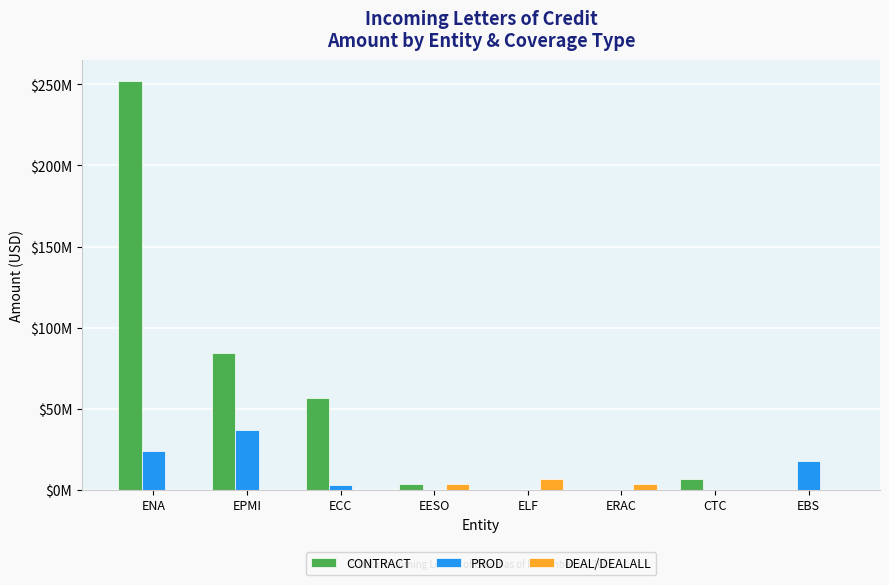

The value of CONTRACT at ENA is 252350000. True or false?

True